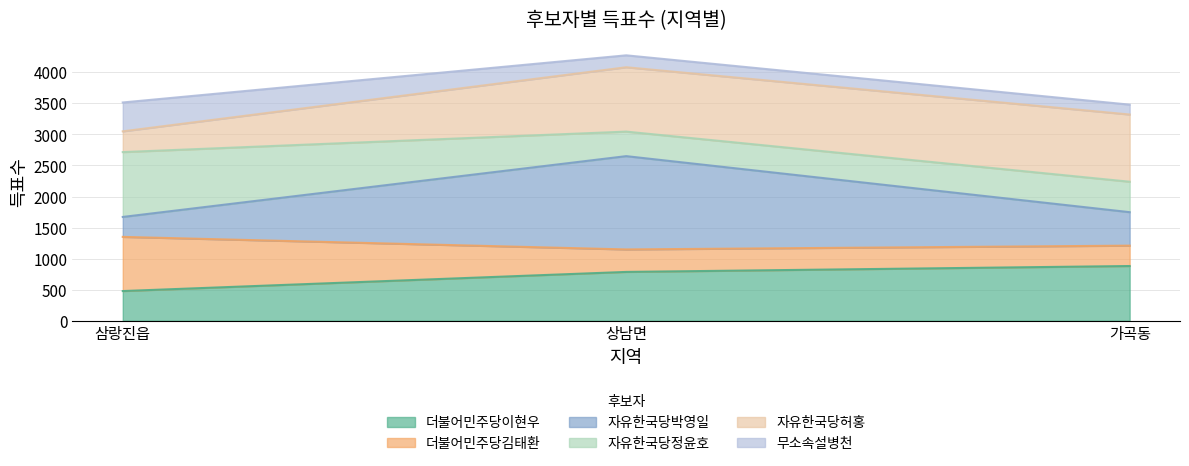

What is the total value across all series at 삼랑진읍?

3514